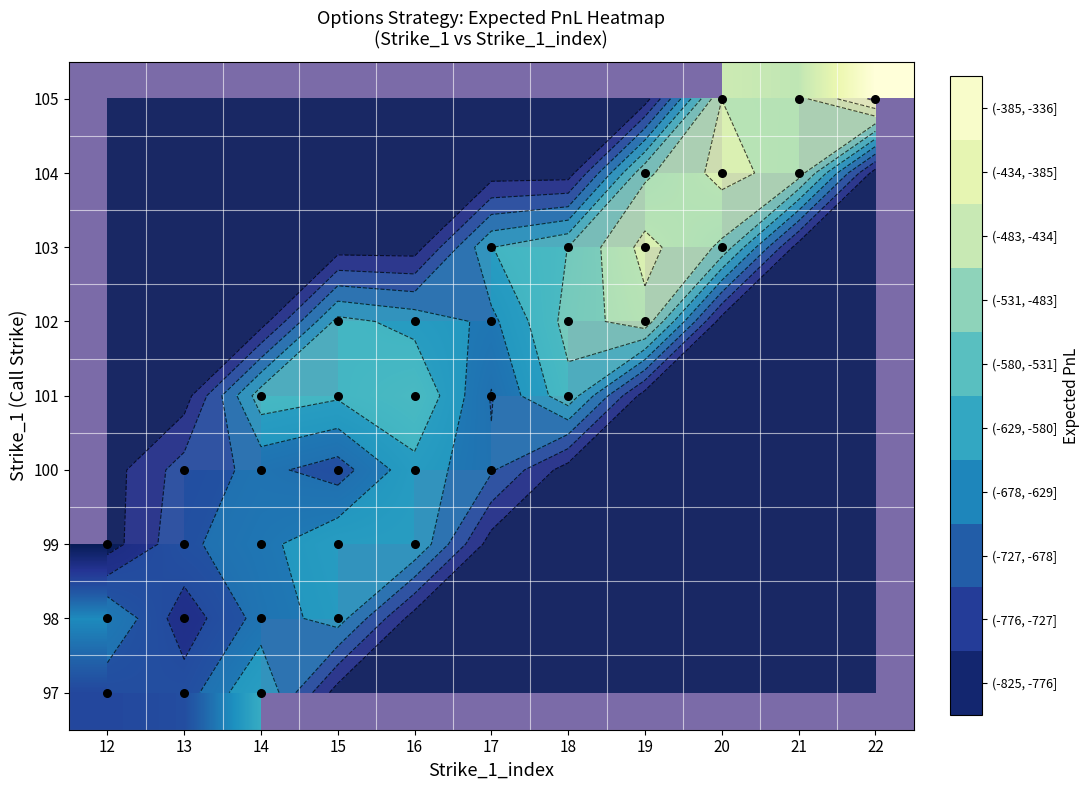

Which category has the highest value across all series?

22